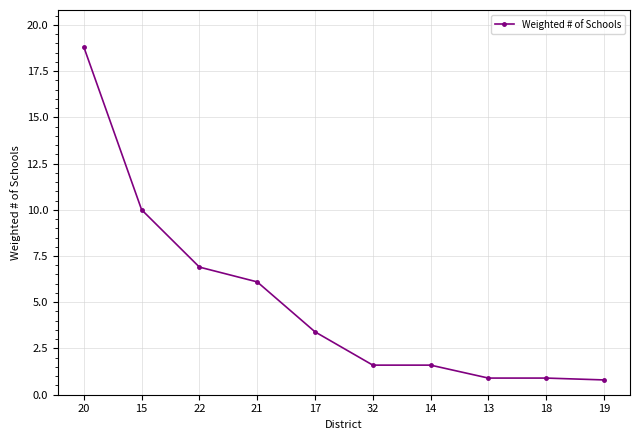

What is the maximum value shown in the chart?

18.8